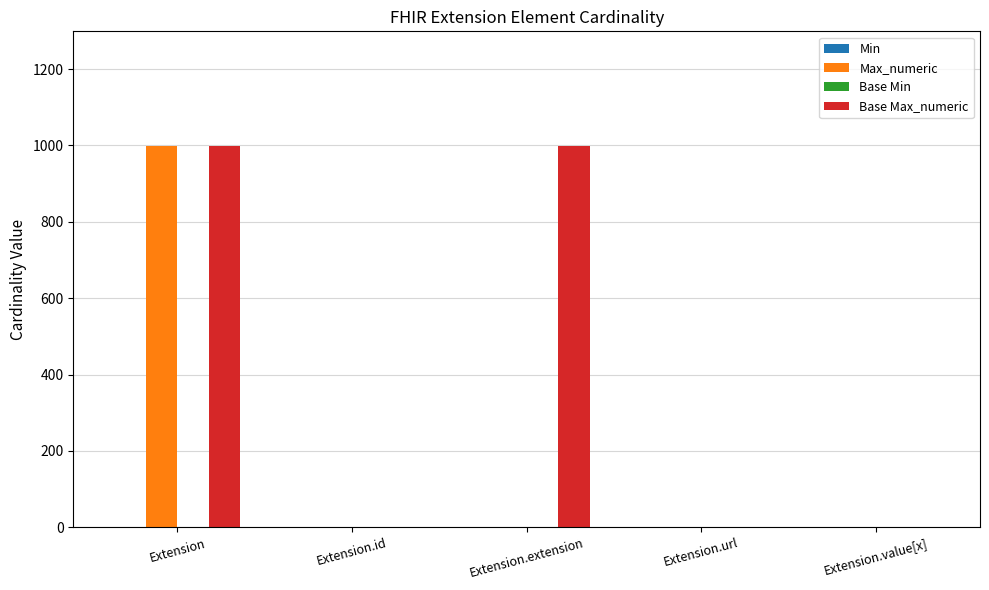

Which series has the largest total across all categories?

Base Max_numeric